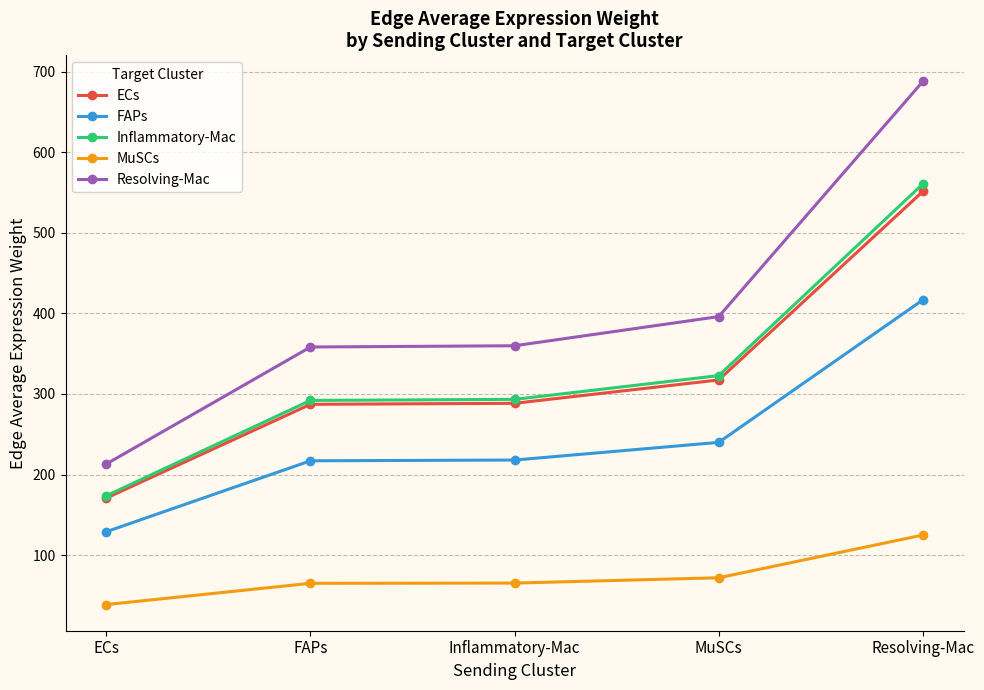

Does the chart display data point markers on the line(s)?

Yes